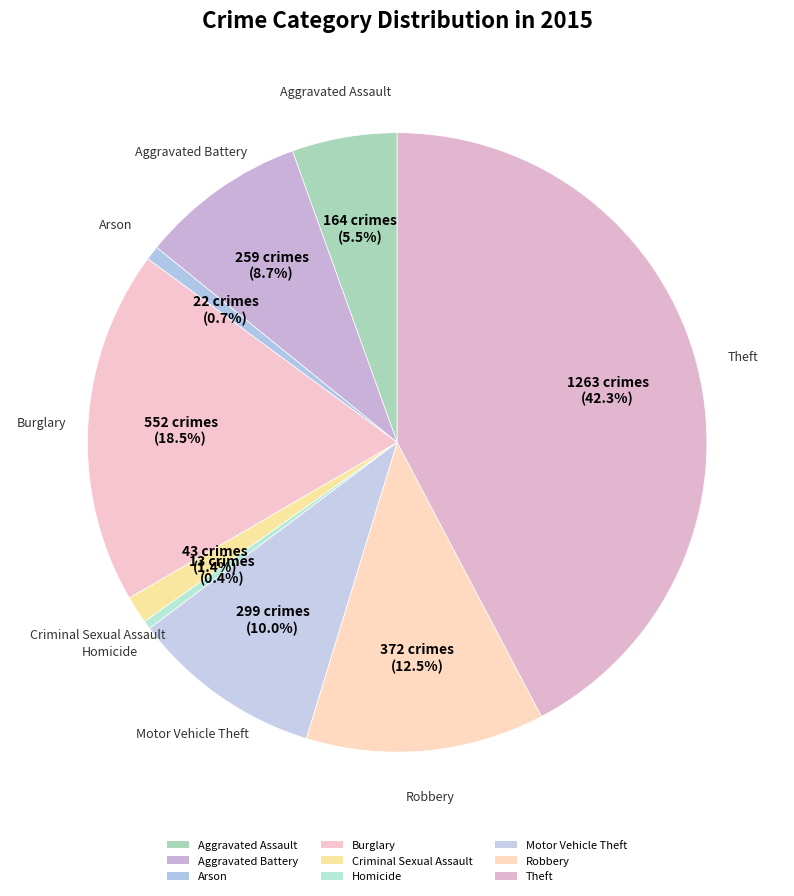

To the nearest percent, what percentage of the pie is Theft?

42%